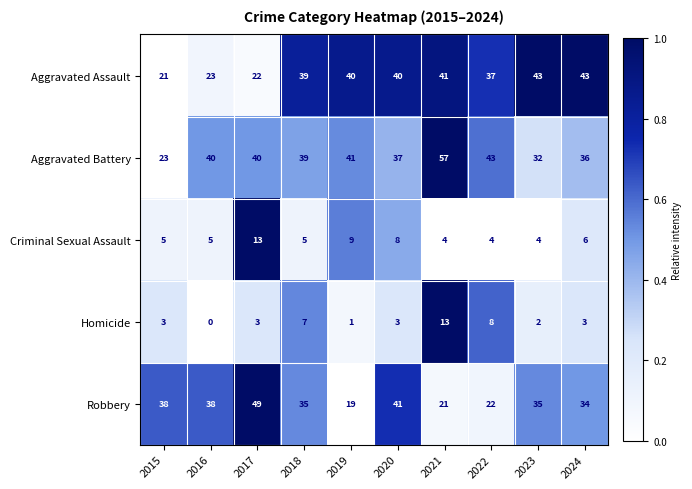

Between 2020 and 2024, which series saw the biggest shift?

Robbery